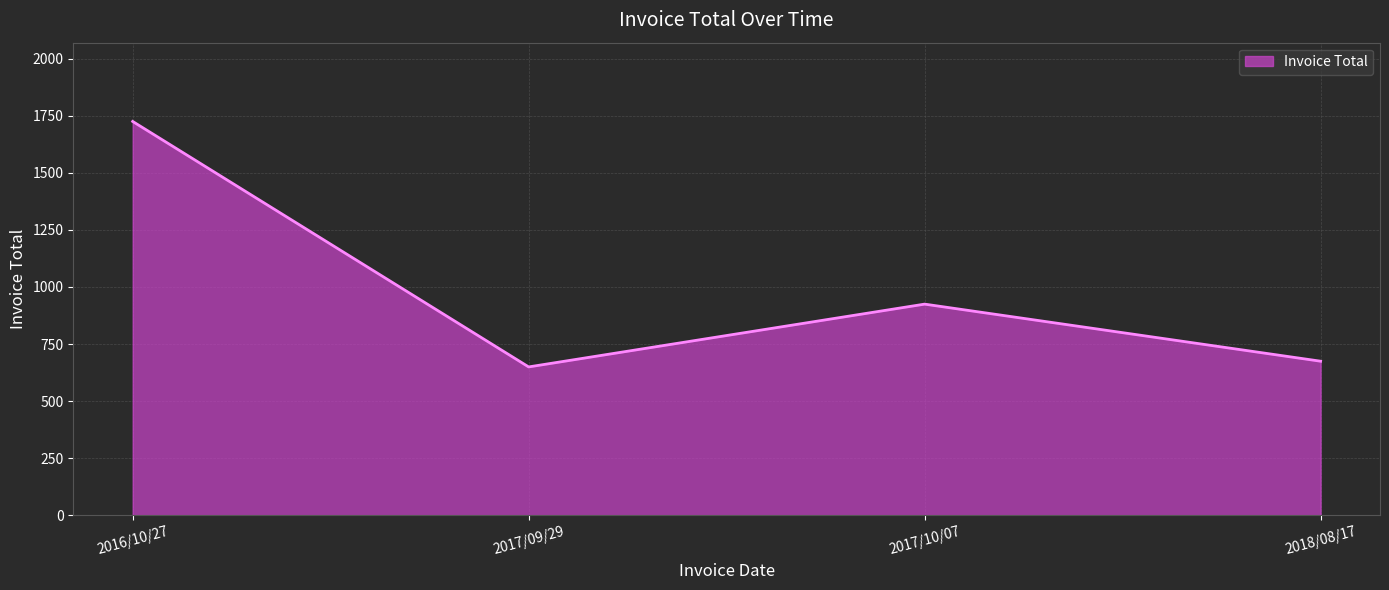

What is the sum of the values at 2017/10/07 and 2017/09/29?

1575